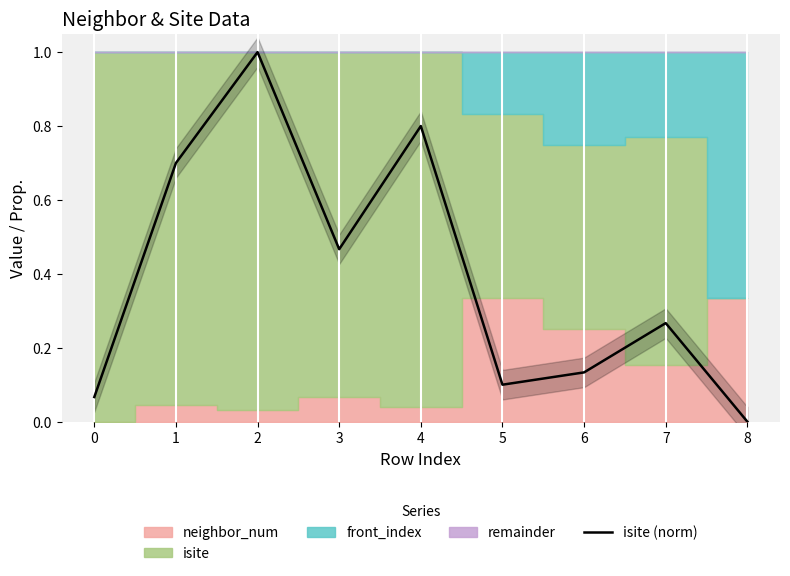

Which has a higher value, 8 or 5?

5